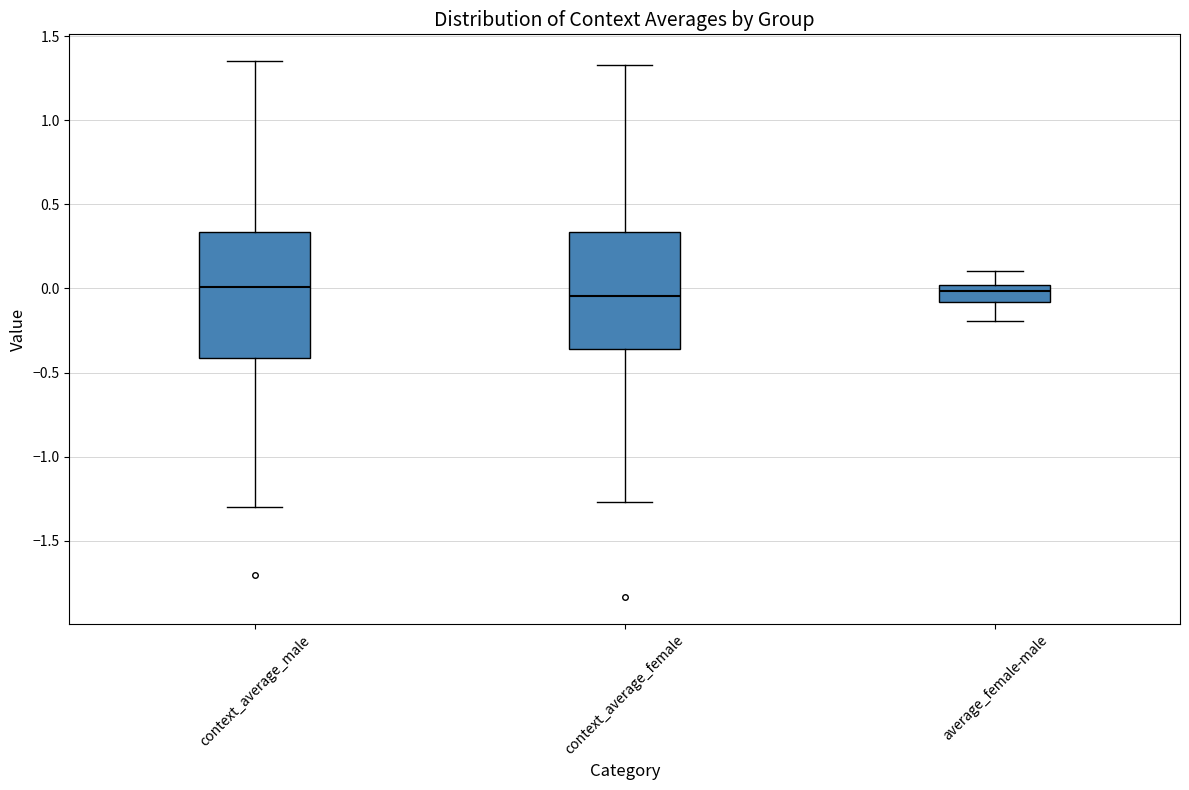

Which box is the tallest, from its lower edge to its upper edge?

context_average_male